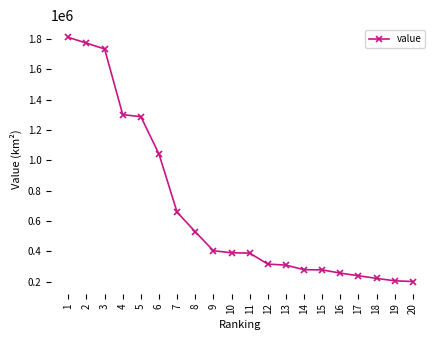

The chart shows a value of 758763.0 at 2. True or false?

False